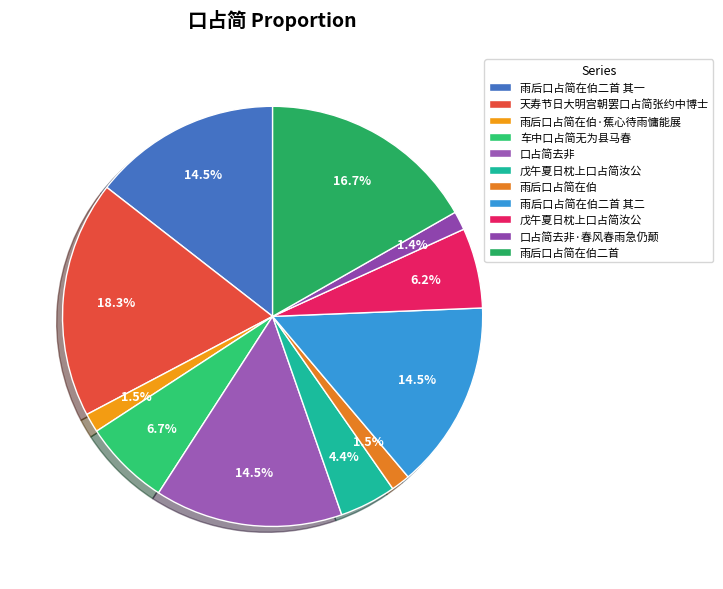

To the nearest percent, what is the difference between the largest and smallest slice percentages?

17%